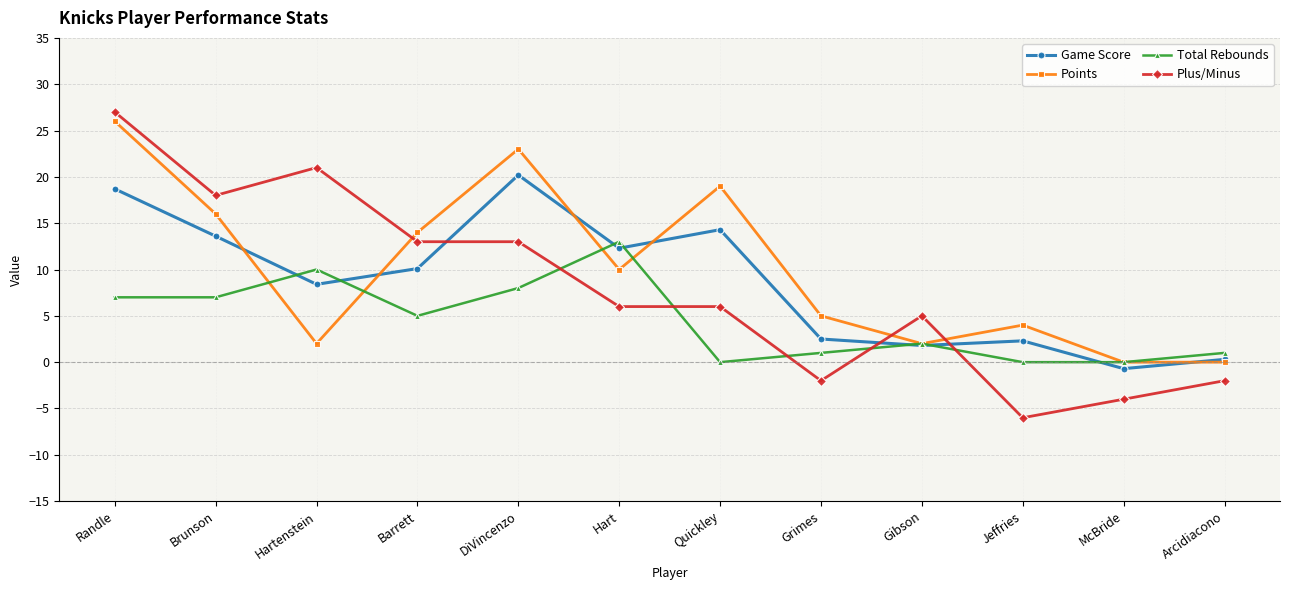

Is the value of Plus/Minus at Barrett greater than the value of Points at Brunson?

No